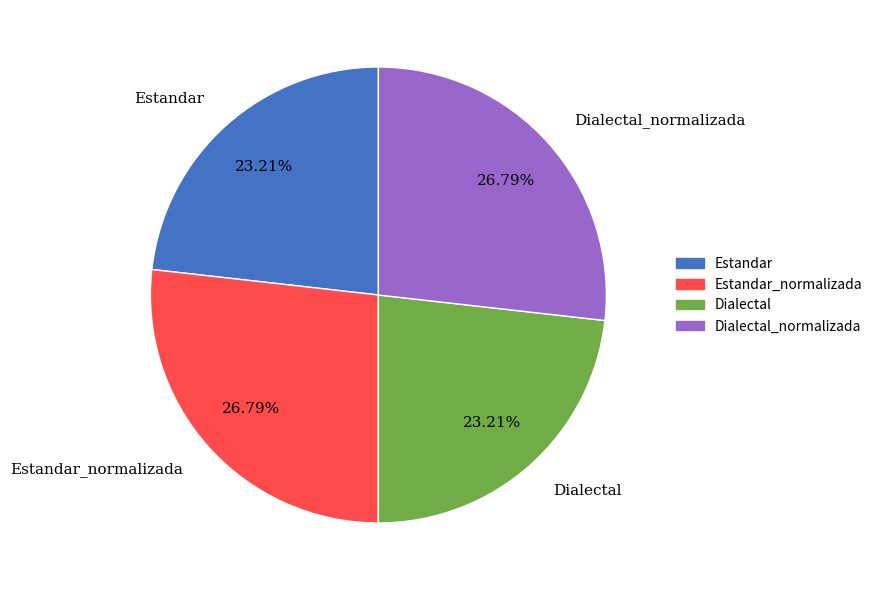

What is the ratio of the value at Dialectal_normalizada to the value at Estandar_normalizada?

1.0